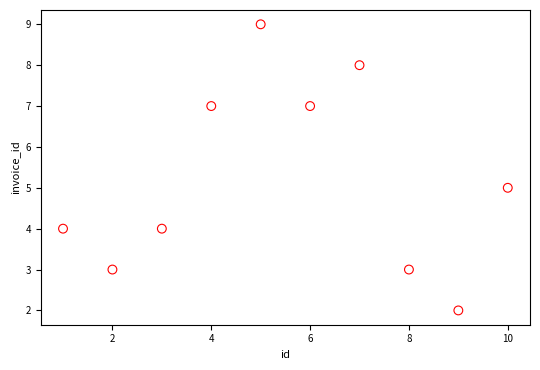

What is the average X value?

6